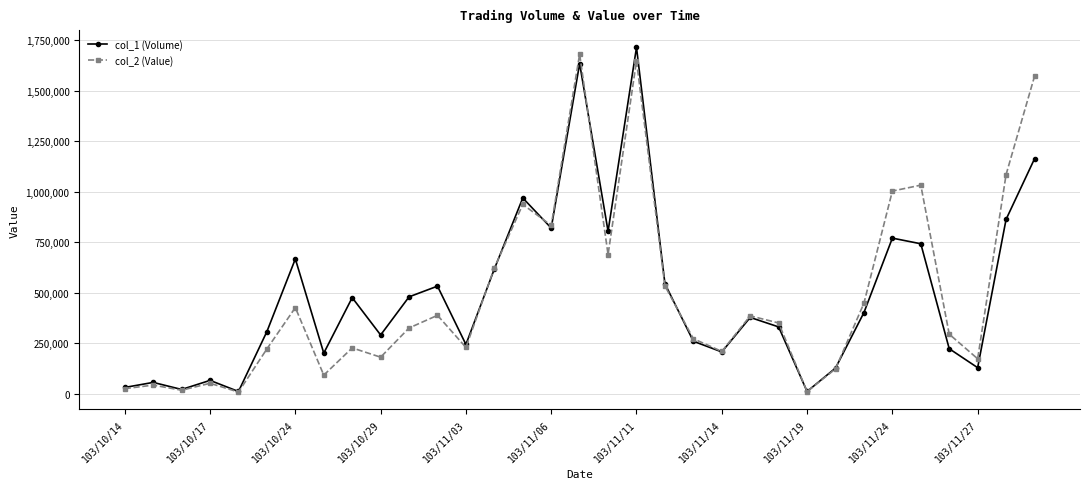

What is the greatest value displayed?

1715000